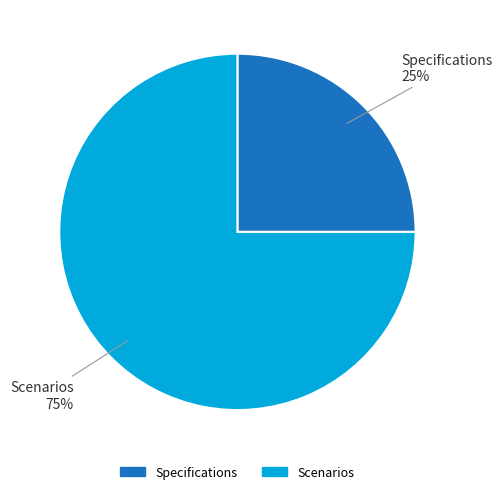

The Specifications slice represents 13% of the pie. True or false?

False